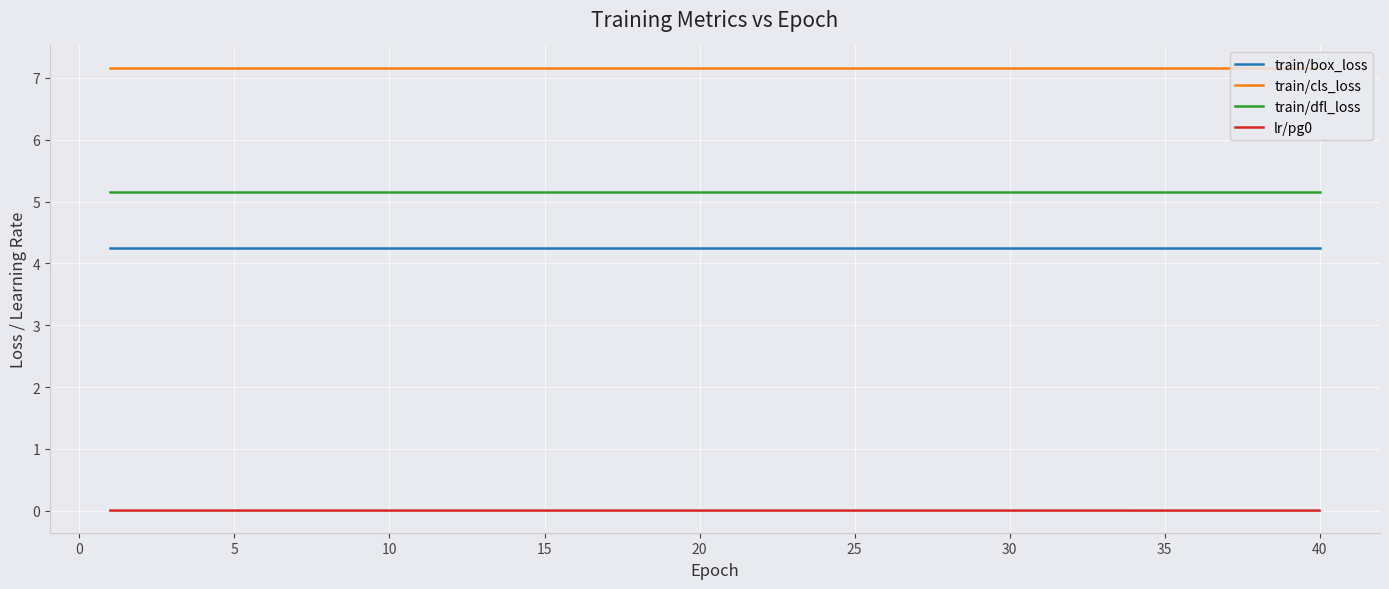

True or false: train/cls_loss and train/box_loss intersect in this chart.

False